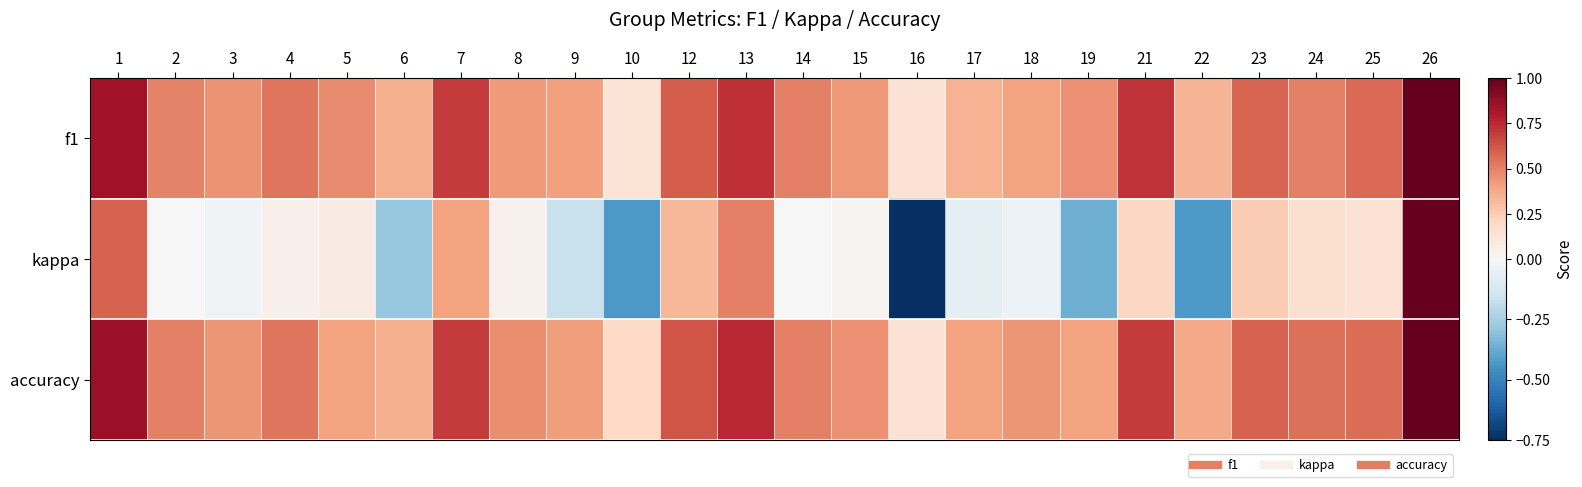

Reading left to right, what are all the values shown in this chart?

f1: 1=0.8	2=0.5	3=0.4	4=0.5	5=0.5	6=0.4	7=0.7	8=0.4	9=0.4	10=0.1	12=0.6	13=0.7	14=0.5	15=0.4	16=0.1	17=0.3	18=0.4	19=0.5	21=0.7	22=0.3	23=0.6	24=0.5	25=0.6	26=1.0
kappa: 1=0.6	2=0.0	3=-0.0	4=0.1	5=0.1	6=-0.3	7=0.4	8=0.0	9=-0.2	10=-0.4	12=0.3	13=0.5	14=0.0	15=0.0	16=-0.8	17=-0.1	18=-0.0	19=-0.4	21=0.2	22=-0.4	23=0.3	24=0.2	25=0.1	26=1.0
accuracy: 1=0.9	2=0.5	3=0.4	4=0.5	5=0.4	6=0.4	7=0.7	8=0.5	9=0.4	10=0.2	12=0.6	13=0.8	14=0.5	15=0.5	16=0.1	17=0.4	18=0.4	19=0.4	21=0.7	22=0.4	23=0.6	24=0.6	25=0.6	26=1.0